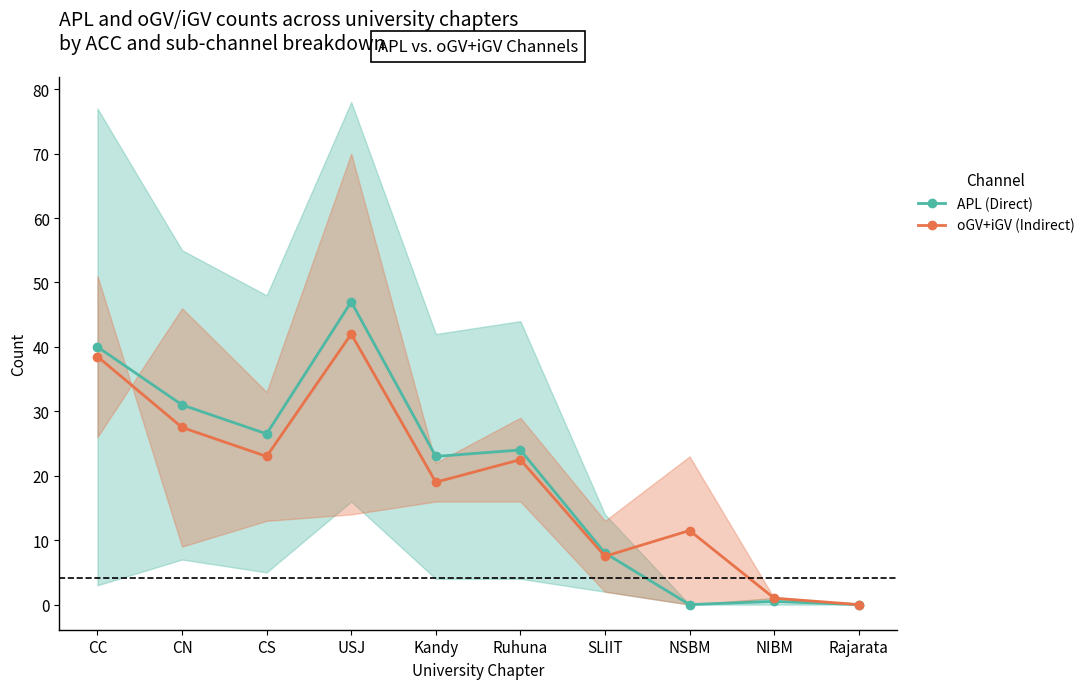

True or false: oGV+iGV (Indirect) has a value of 19.0 at Kandy.

True